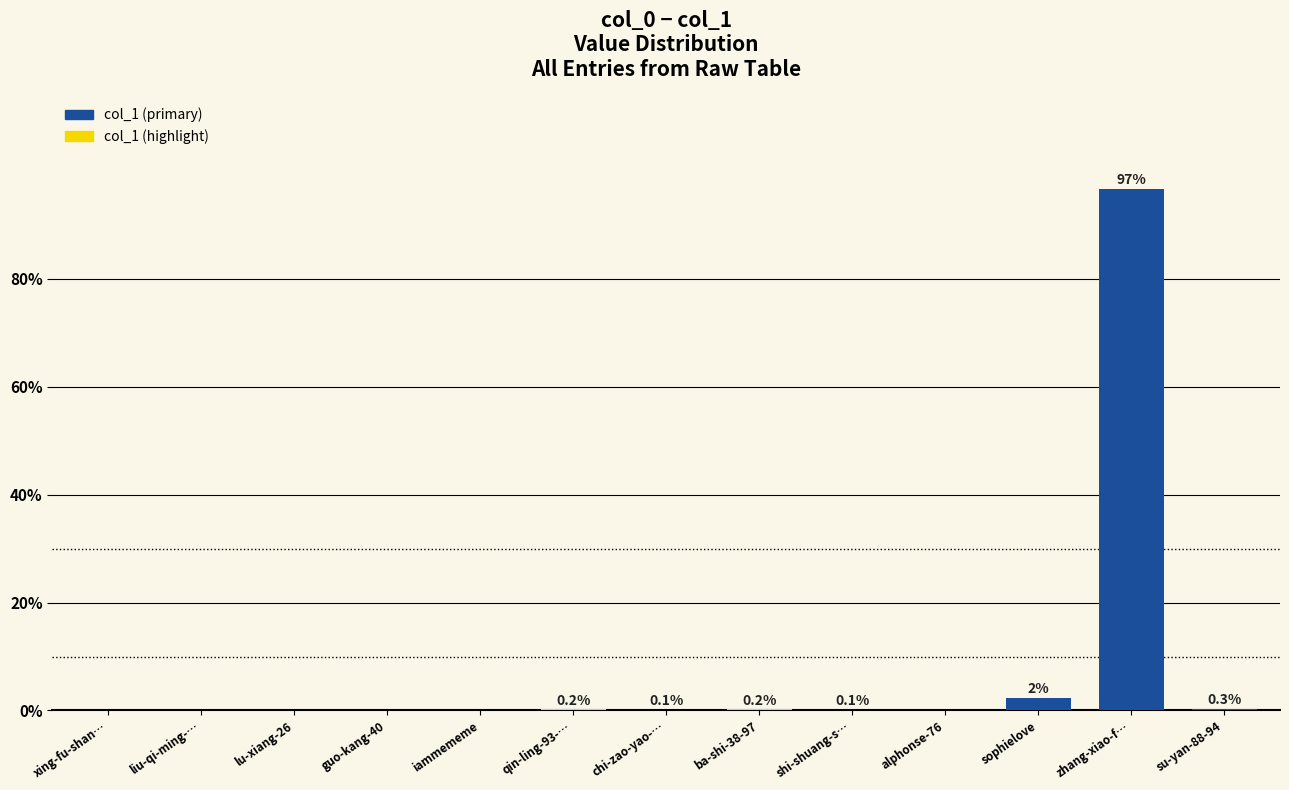

Is it true that the value at guo-kang-40 is 0.0?

True